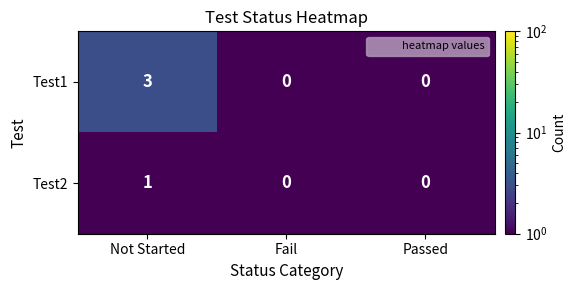

What is the total value across all series at Not Started?

4